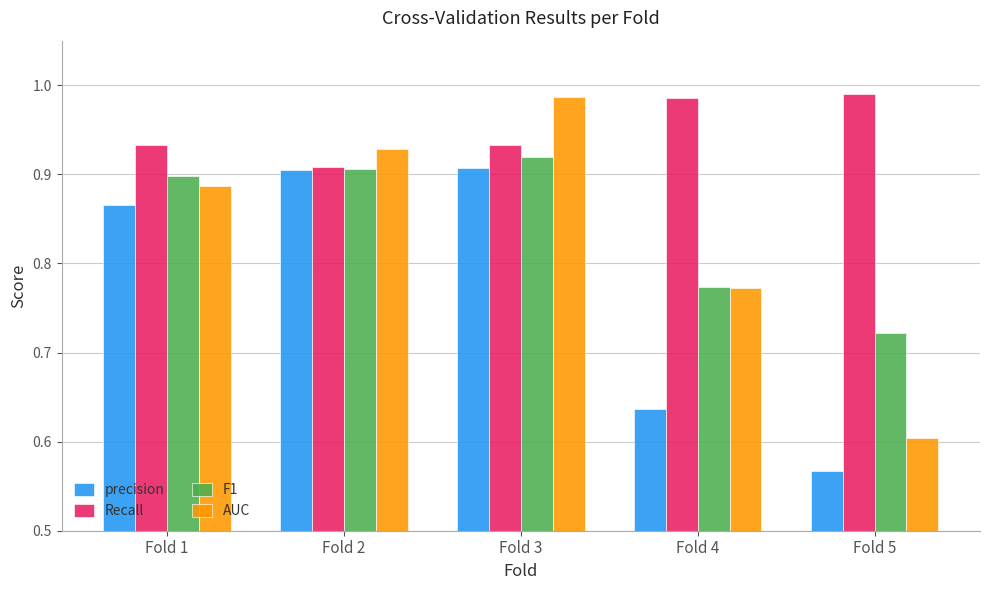

True or false: Recall has a value of 0.9 at Fold 3.

True